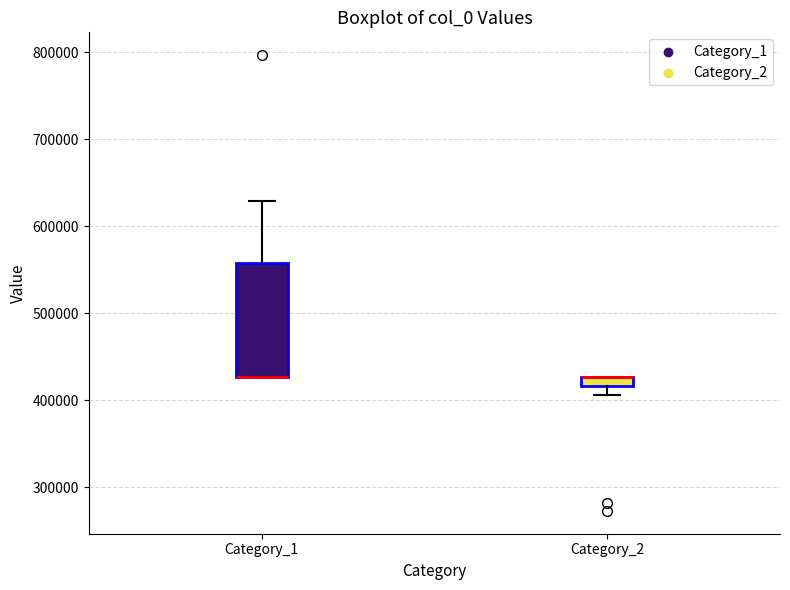

Which box is the tallest, from its lower edge to its upper edge?

Category_1